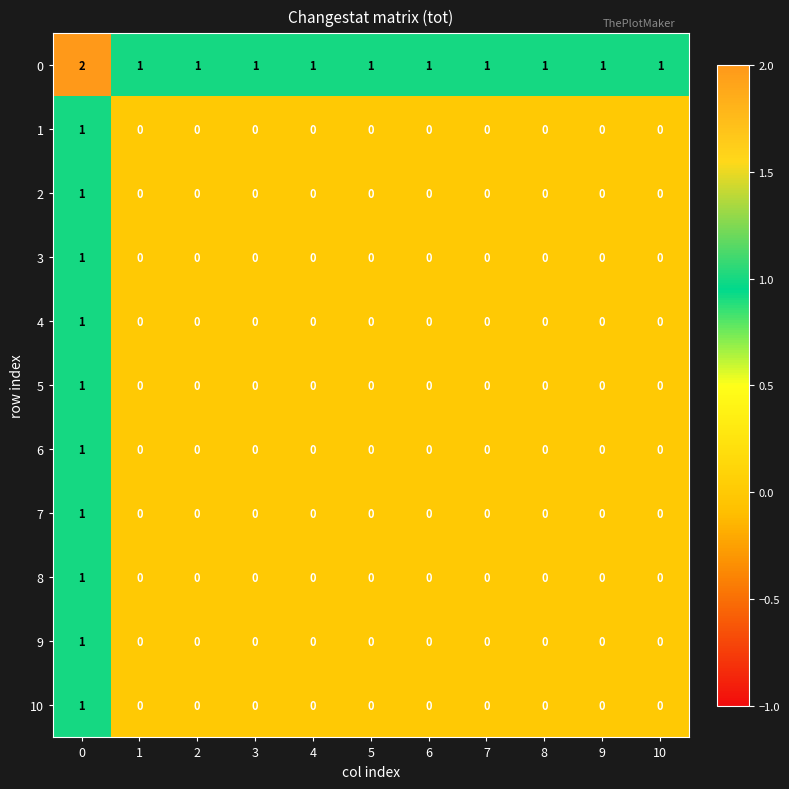

At how many categories does at least one series exceed 0?

11